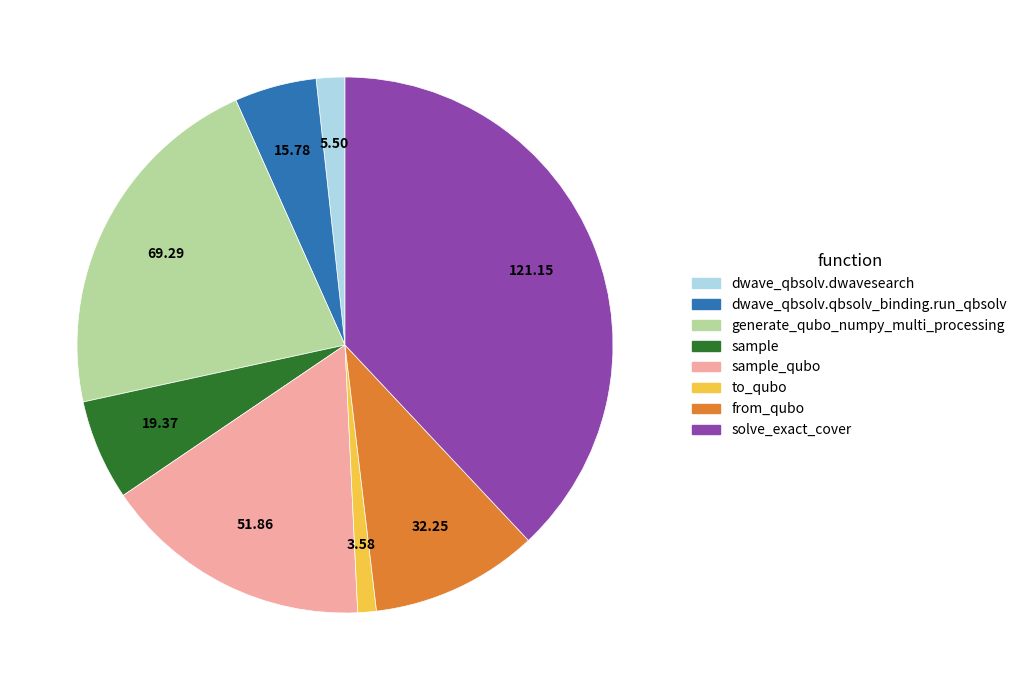

What is the smallest slice in the pie chart?

to_qubo